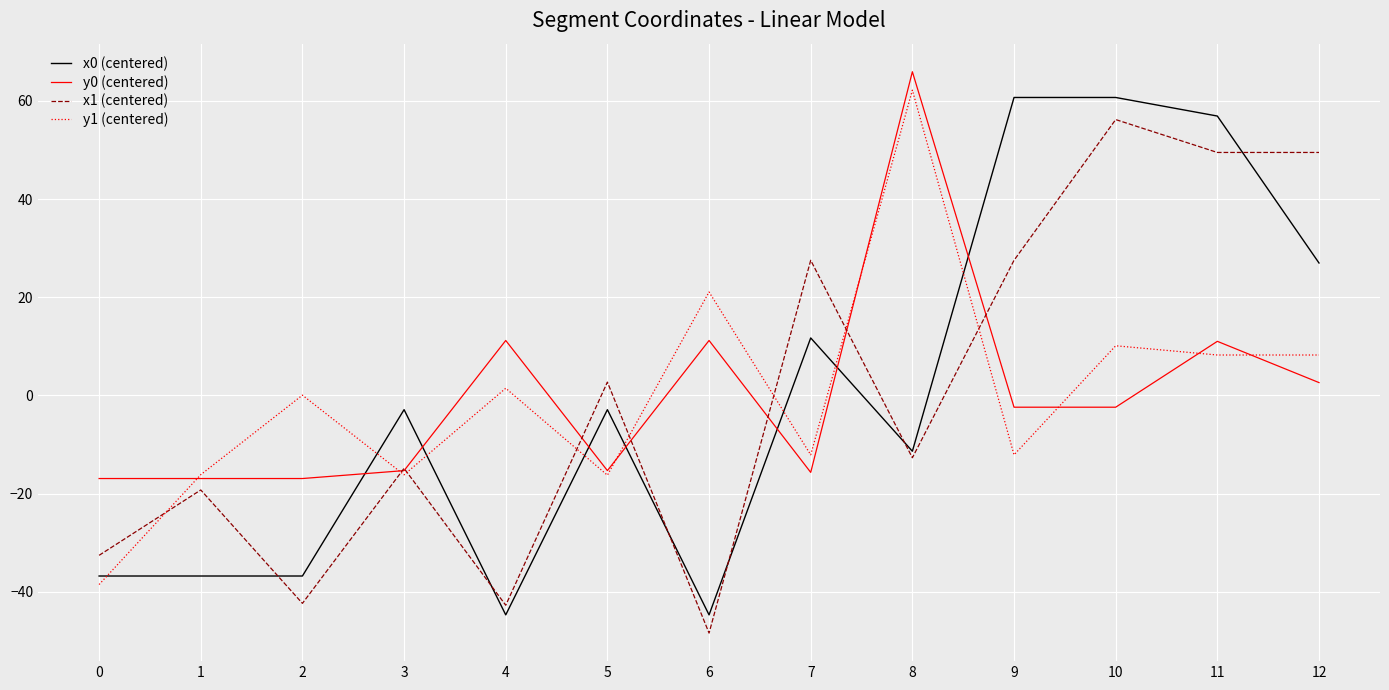

How many lines are shown in the chart?

4